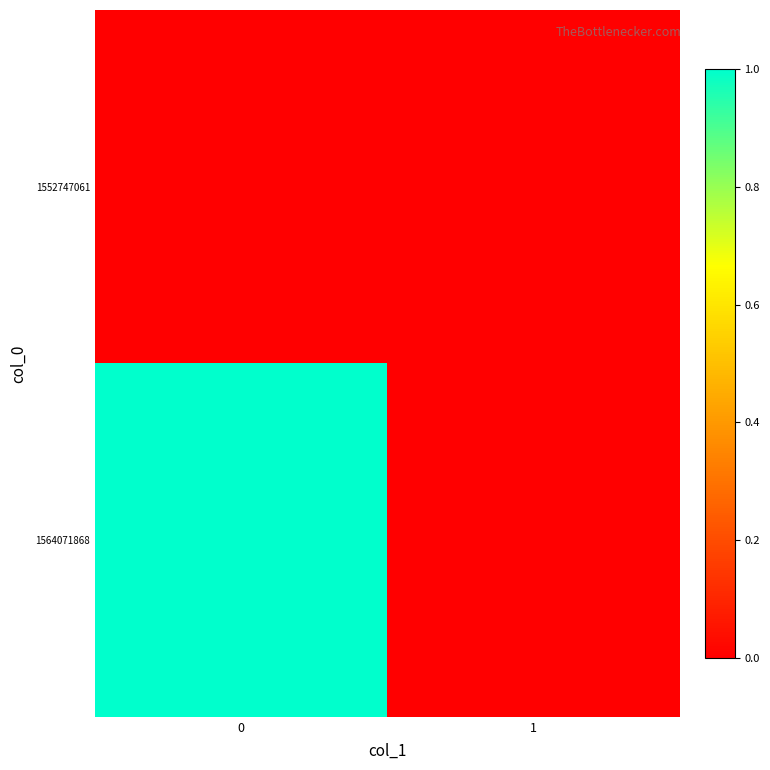

Reading left to right, transcribe all the data shown in this chart.

1552747061: 0=0	1=0
1564071868: 0=1	1=0